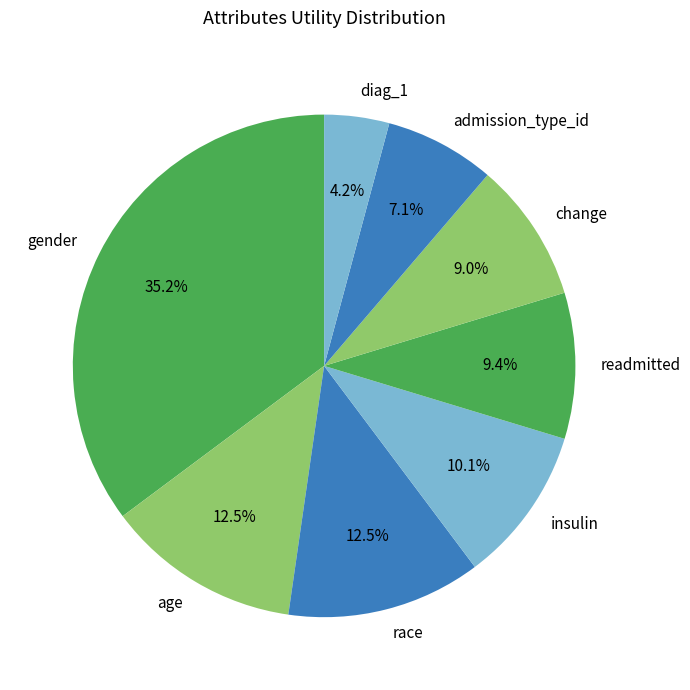

What is the total percentage of admission_type_id and readmitted?

16.5%